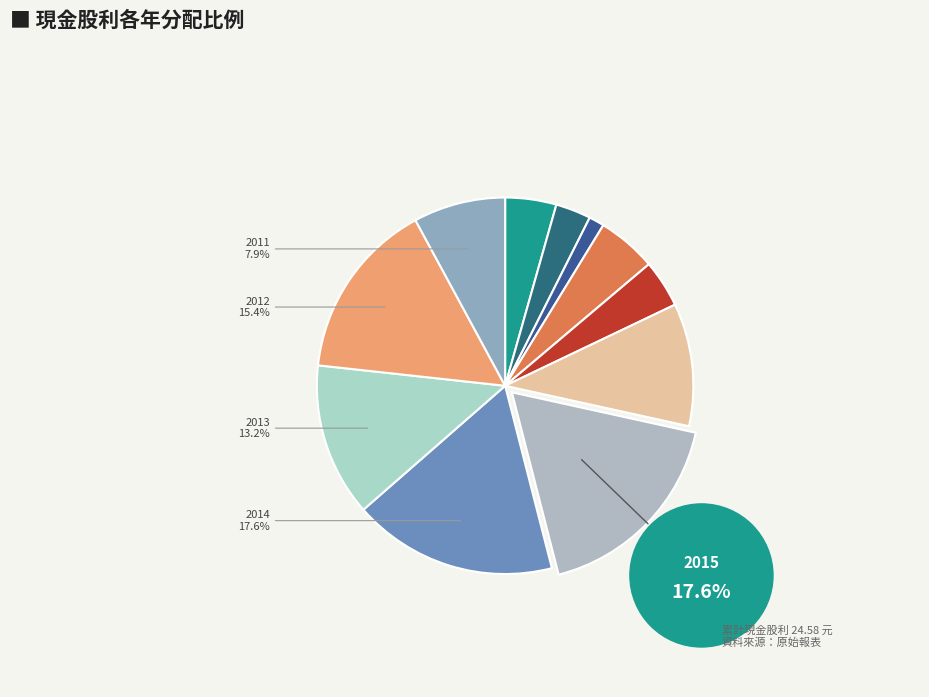

To the nearest percent, what is the combined percentage of 2014 and 2022?

19%